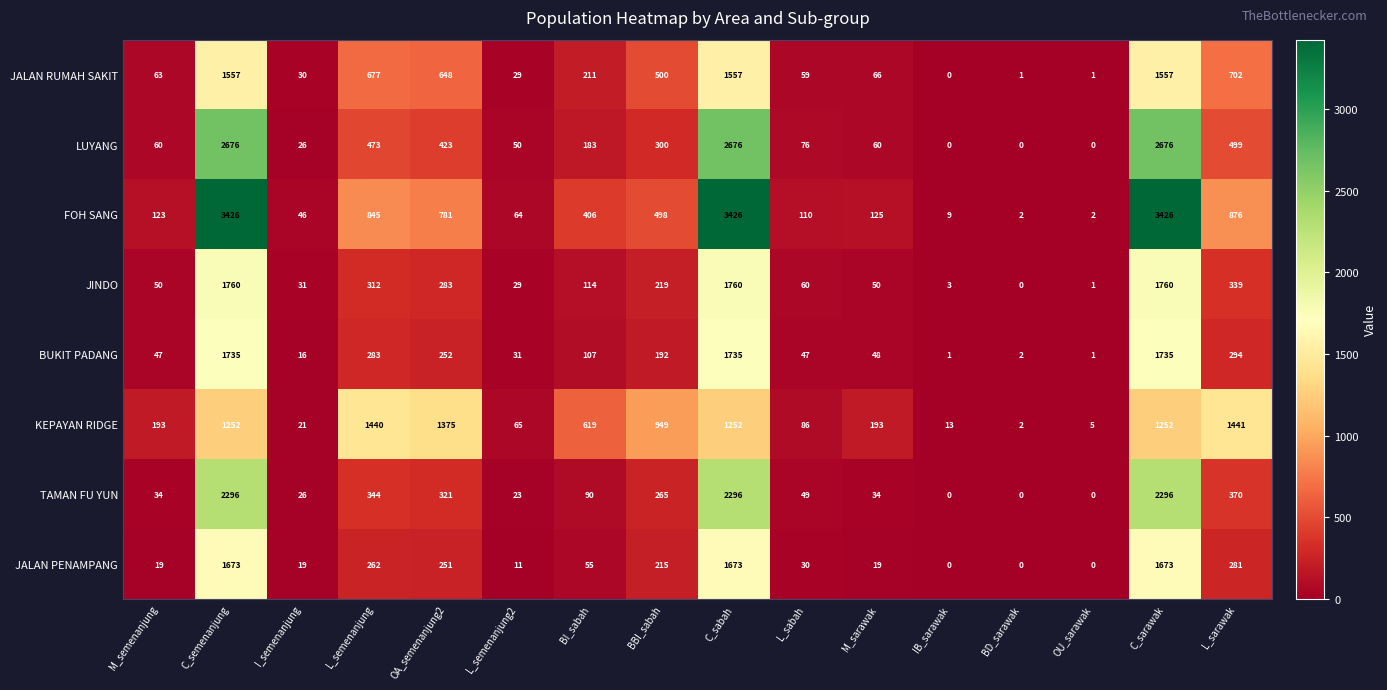

Which series has the largest range (max minus min)?

FOH SANG